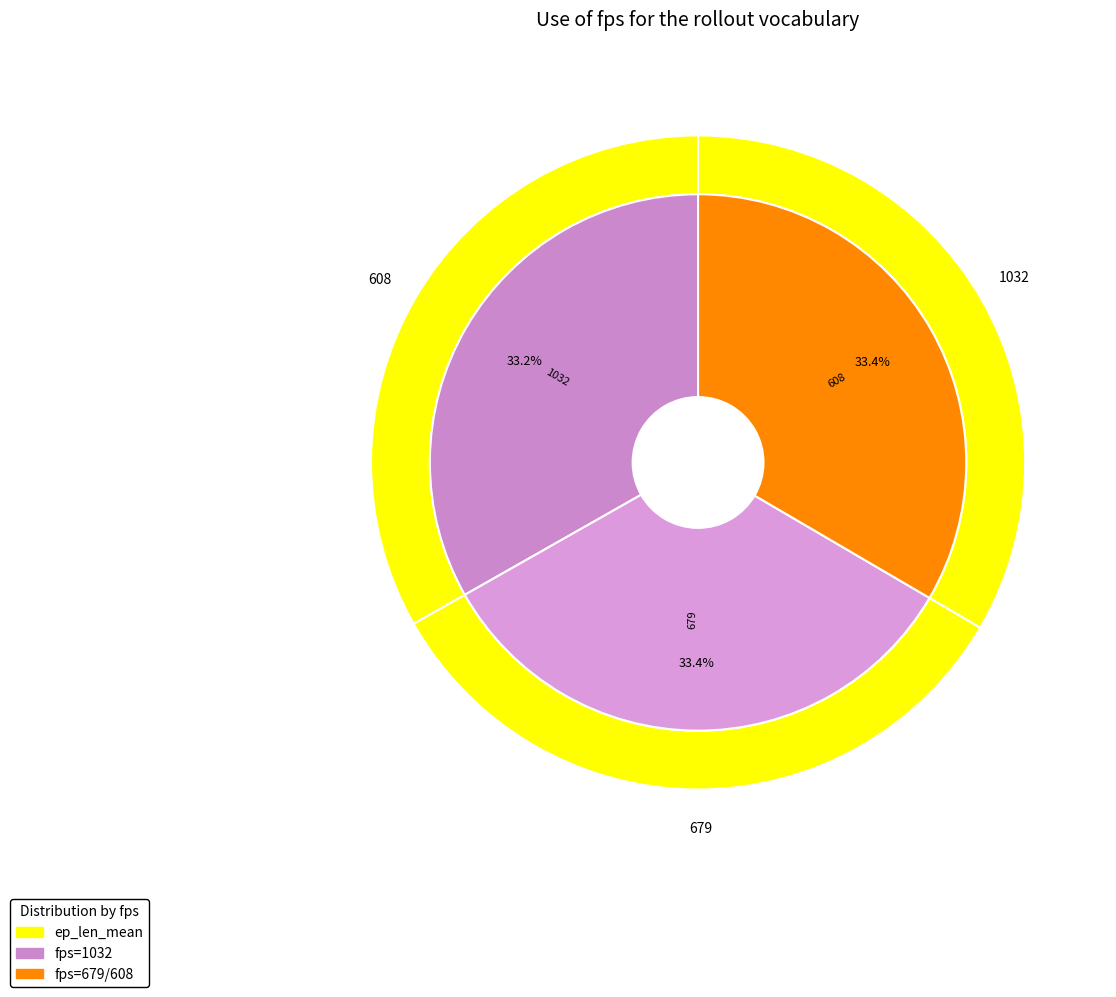

How many slices are in this pie chart?

3